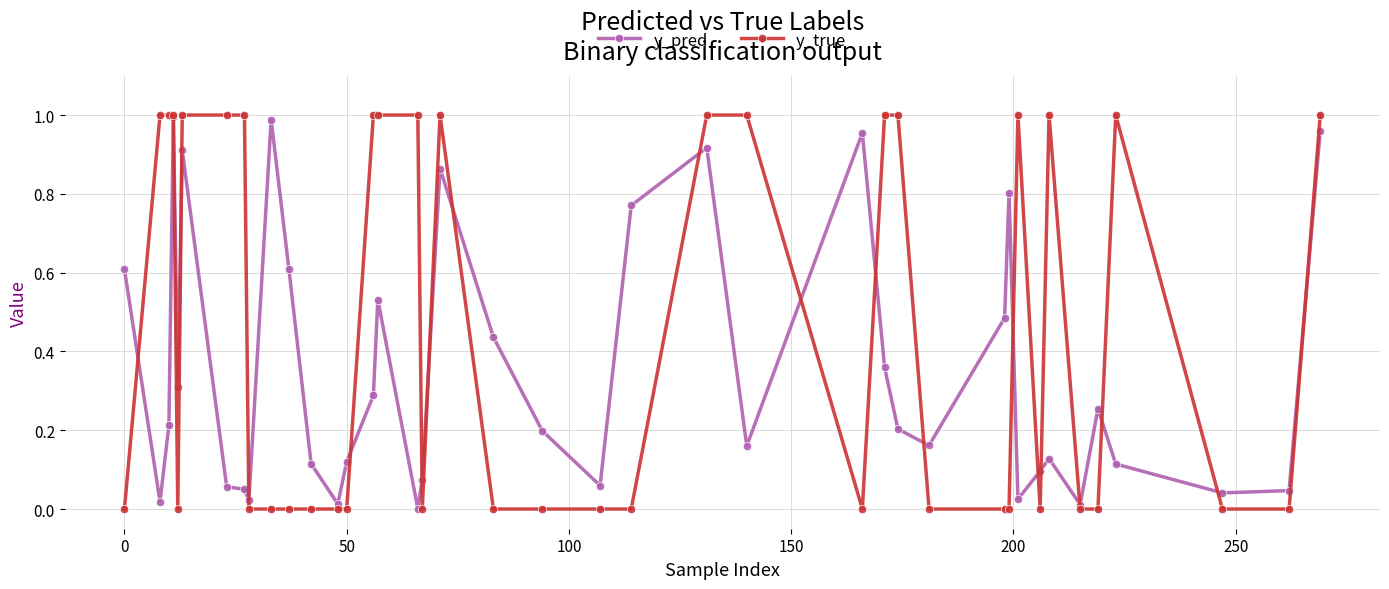

Rank the series by their average value, from lowest to highest.

y_pred, y_true